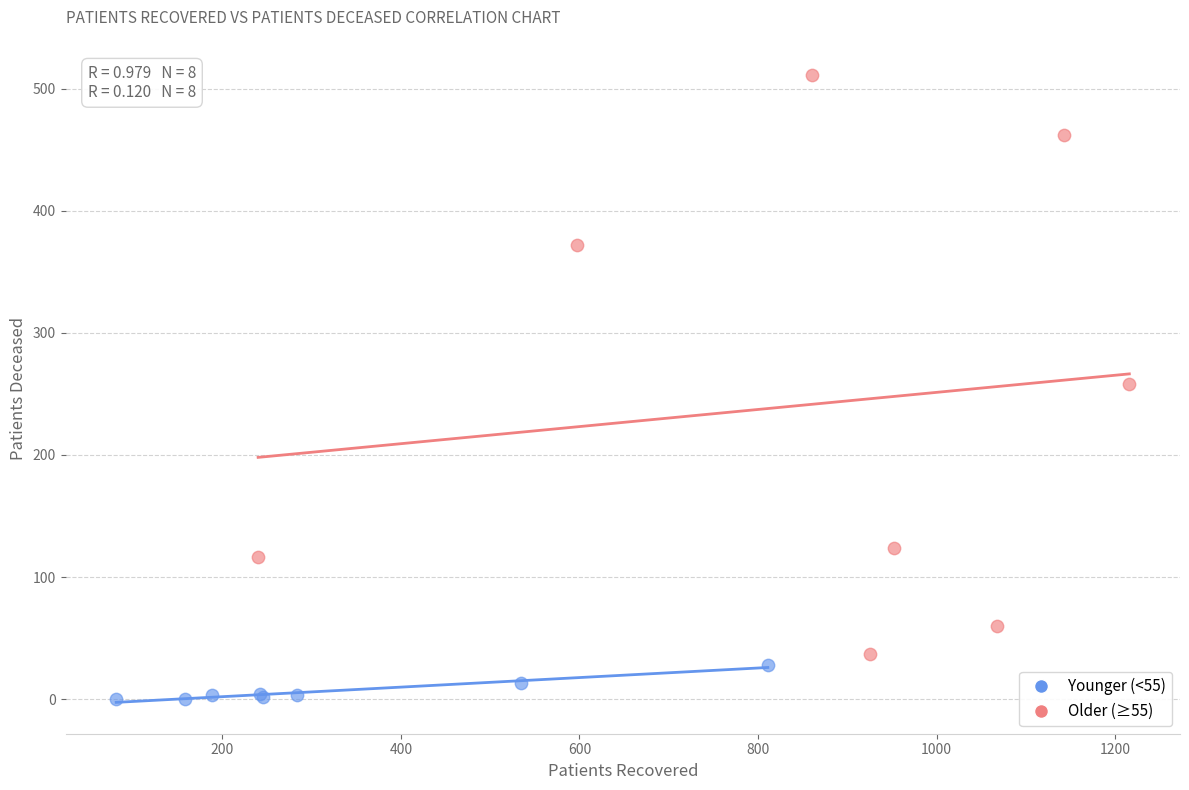

Which series contains the lowest Y value?

Younger (<55)